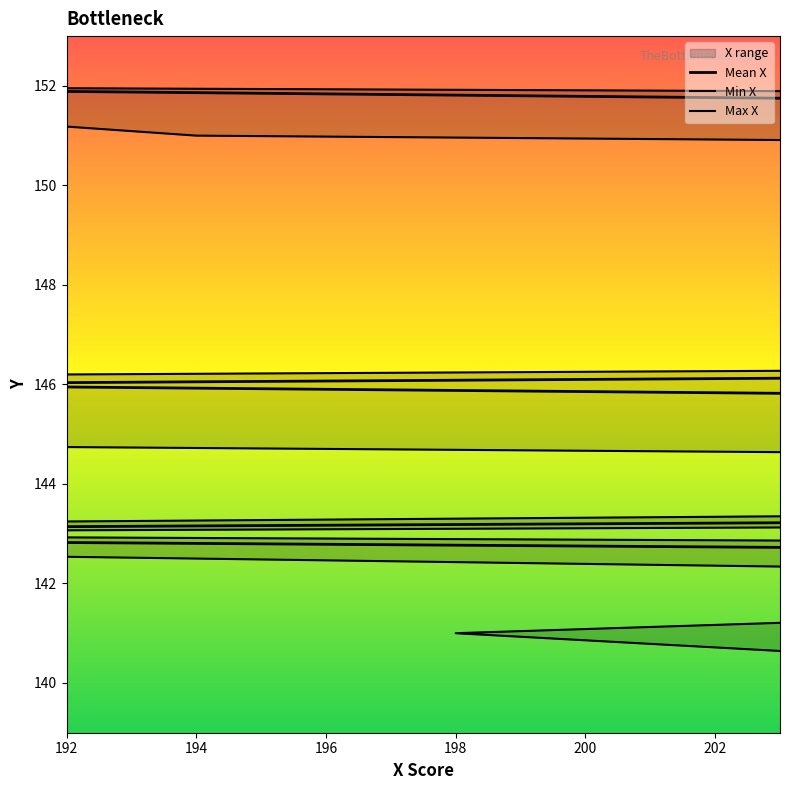

What is the value of the Max X point at the 12th from the left?

151